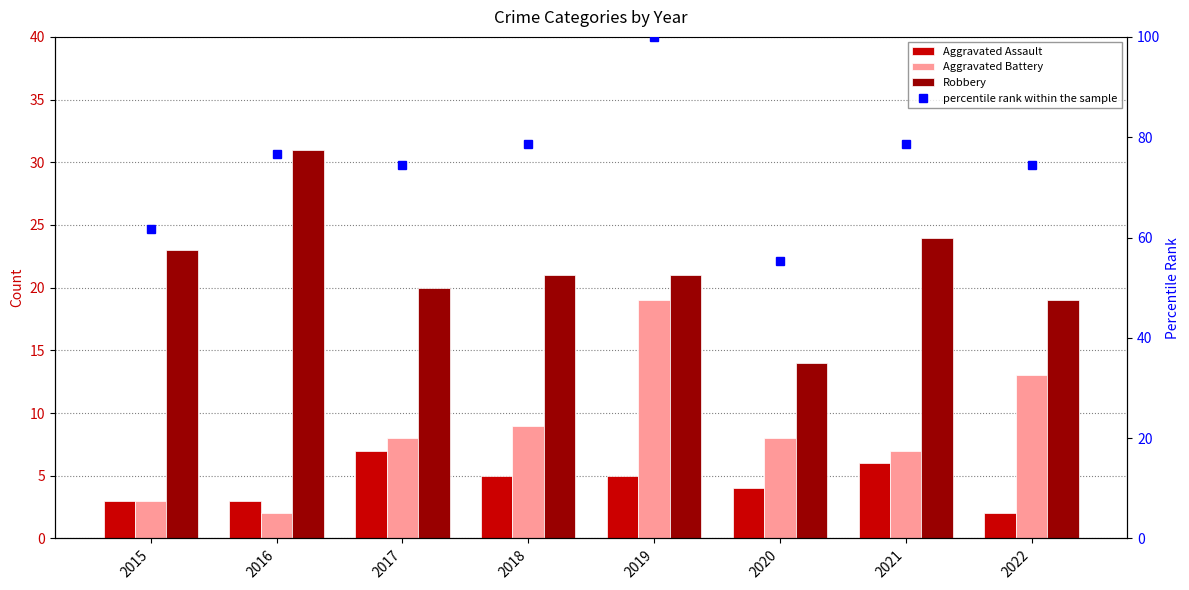

Is it true that Aggravated Assault equals 1.4 at 2015?

False